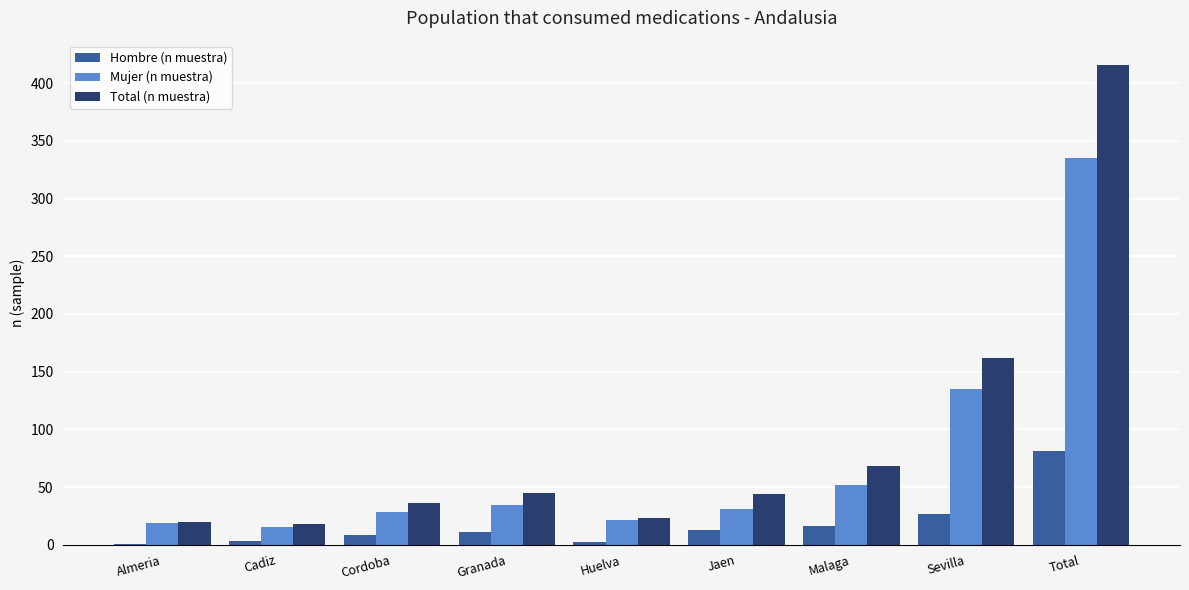

At which category does the chart reach its peak across all series?

Total